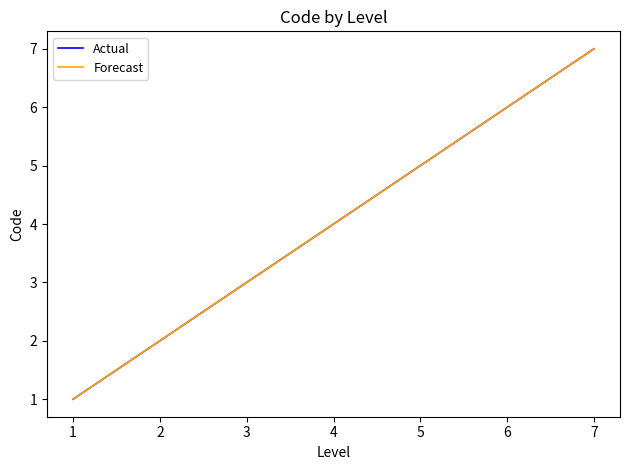

True or false: Forecast and Actual intersect in this chart.

False